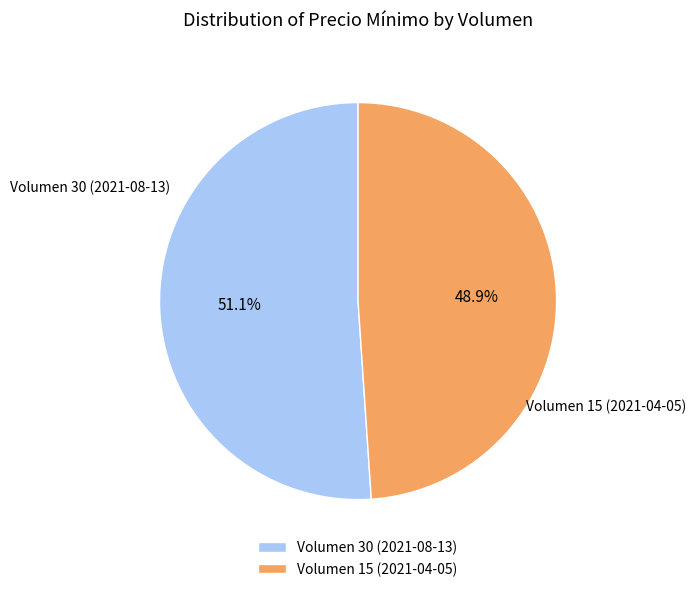

Which has a higher value, Volumen 15 (2021-04-05) or Volumen 30 (2021-08-13)?

Volumen 30 (2021-08-13)